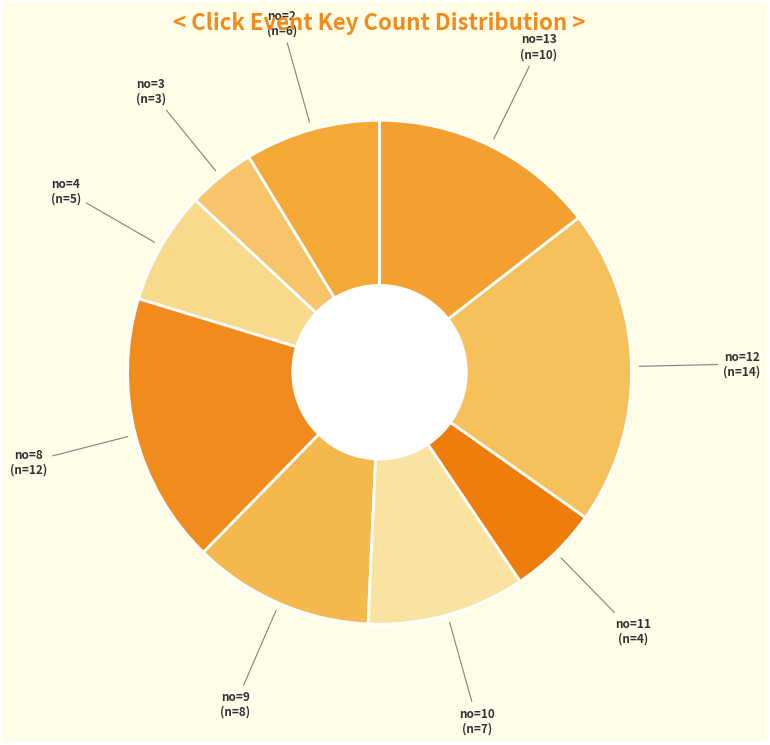

Which category has the smallest portion of the pie?

3